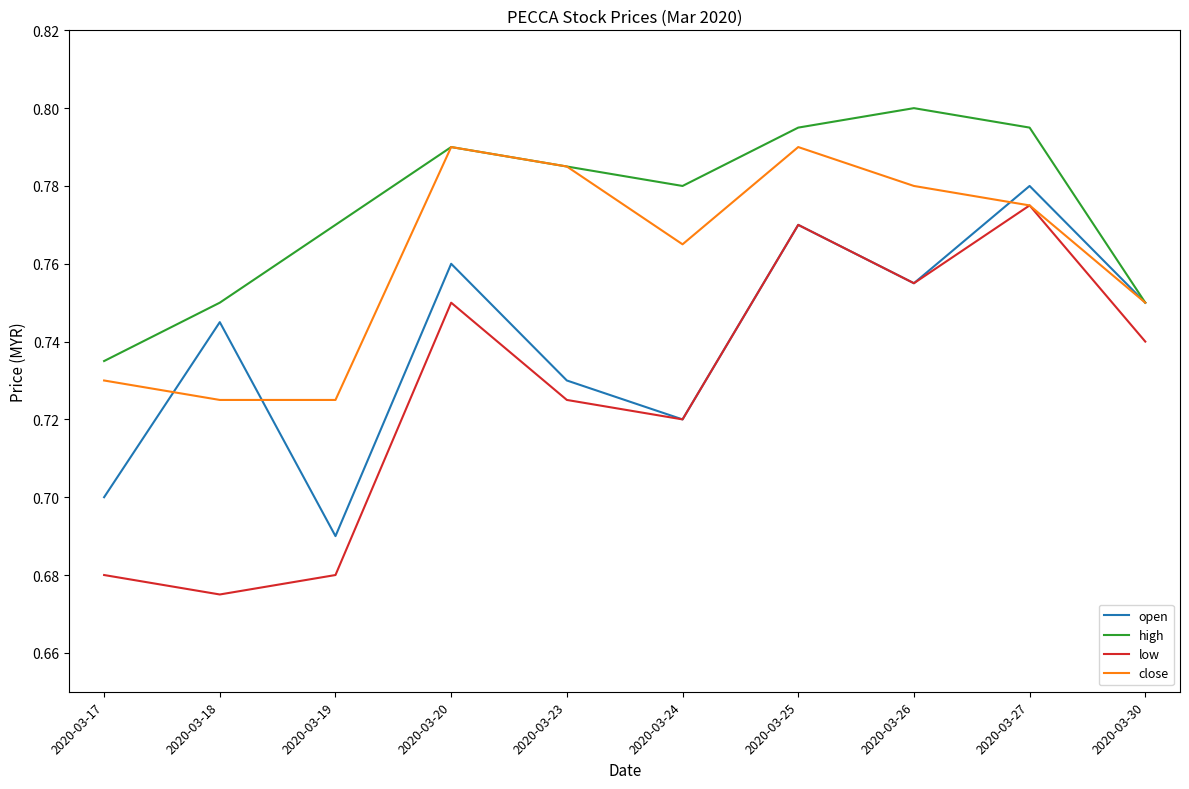

Rank the series by their average value, from lowest to highest.

low, open, close, high